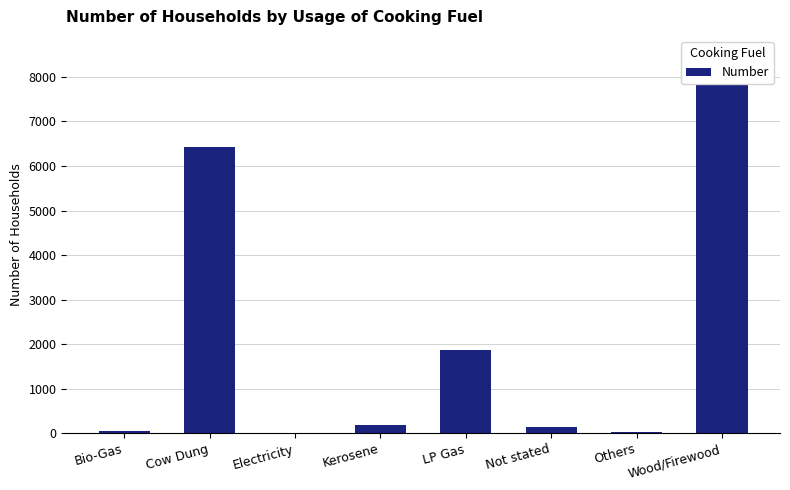

True or false: the data shows 244 at Kerosene.

False